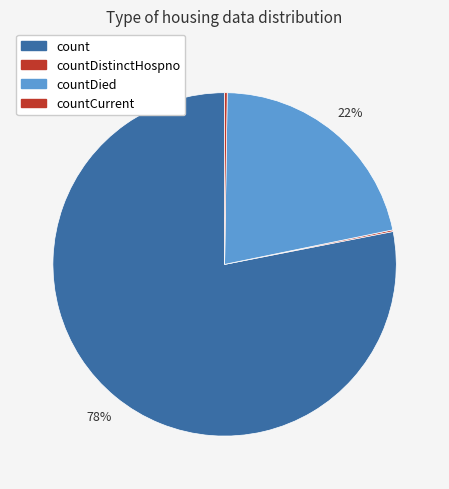

To the nearest percent, what is the difference between the largest and smallest slice percentages?

78%